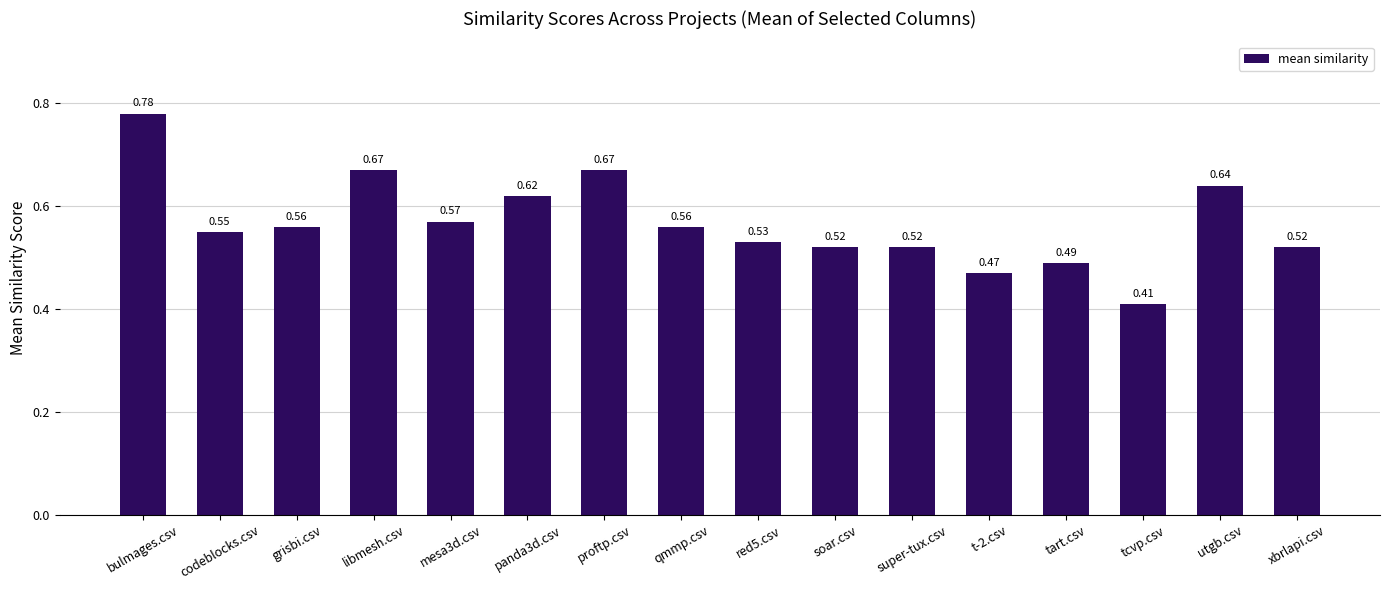

How many bars are there in total?

16